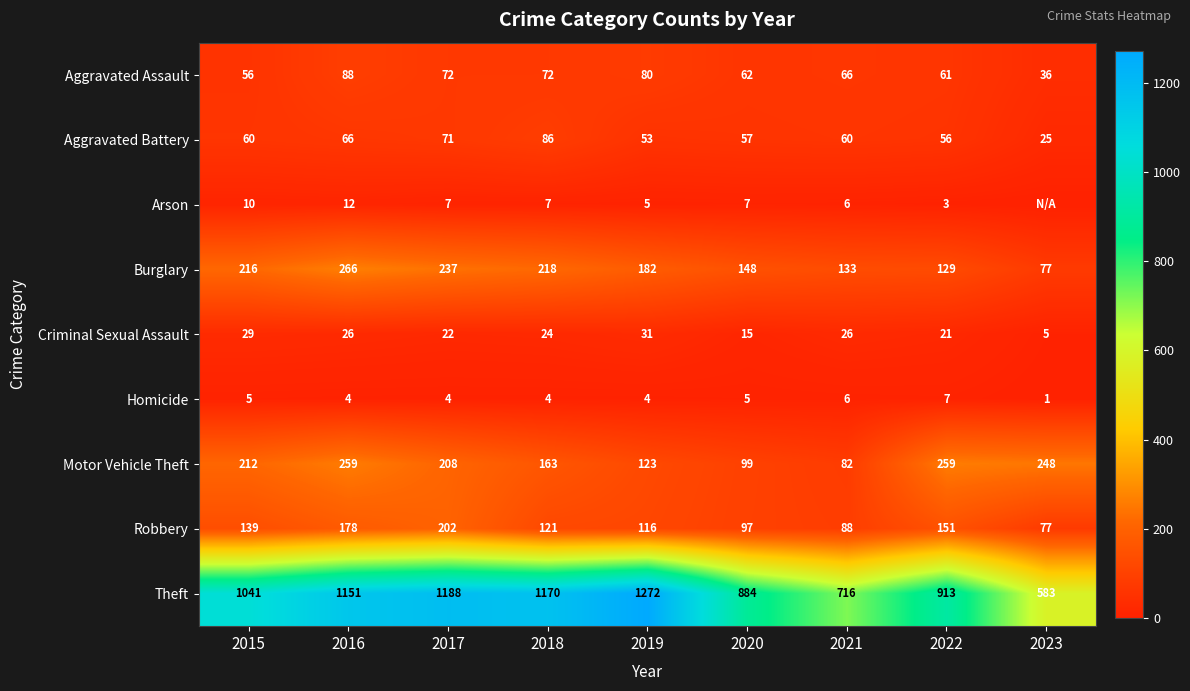

What is the total value across all series at 2019?

1866